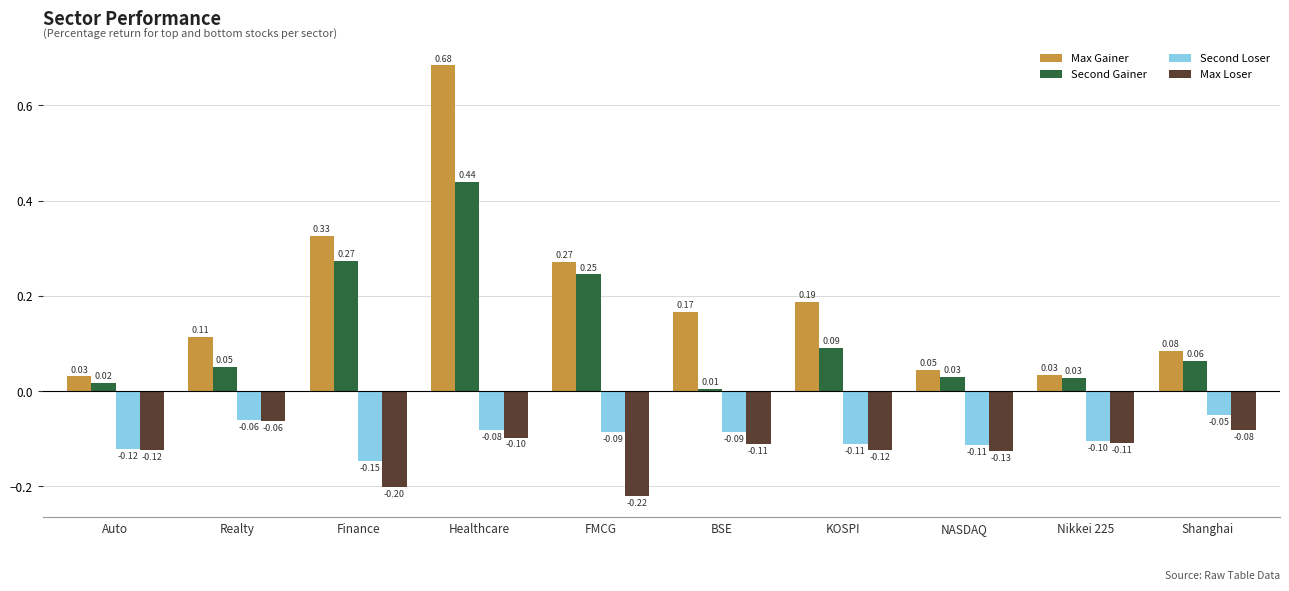

Is the value of Max Gainer at Finance greater than the value of Second Loser at Realty?

Yes